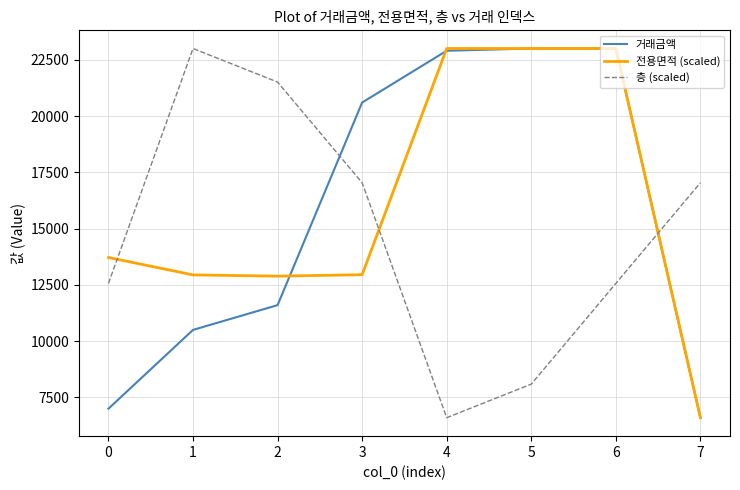

What are all the series names shown in the legend?

거래금액, 전용면적 (scaled), 층 (scaled)